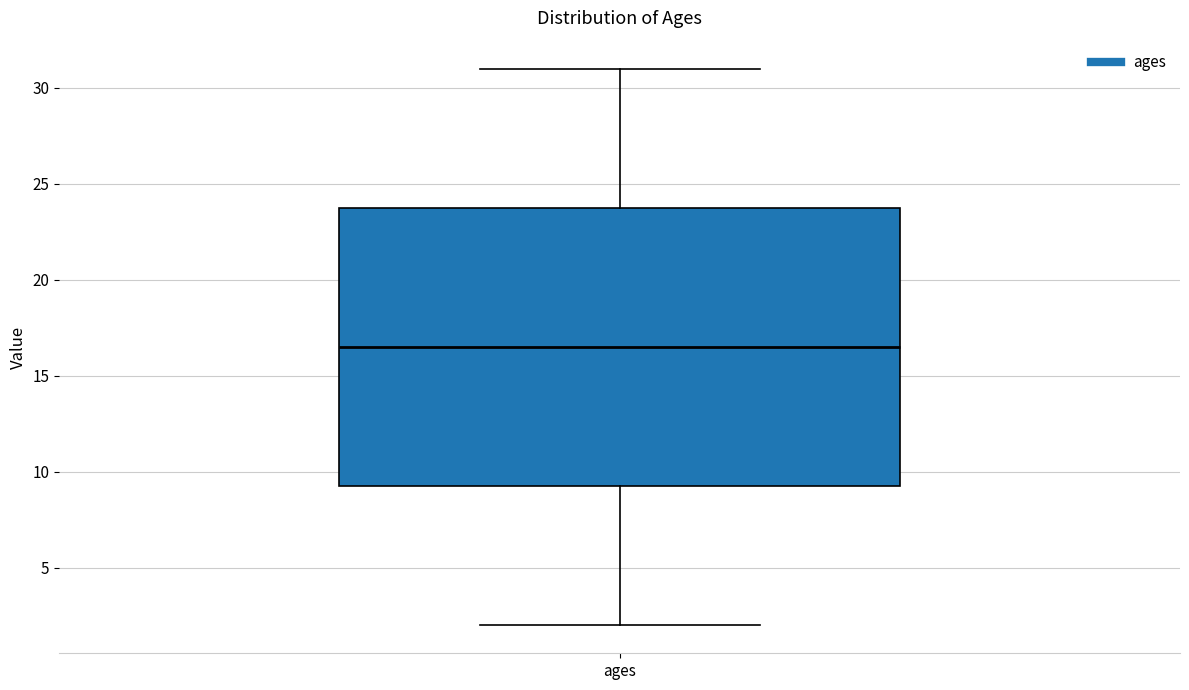

Where is the lower edge of the box for ages on the y-axis? The values are not printed on the chart, so give them approximately, as read against the axis.

9.5